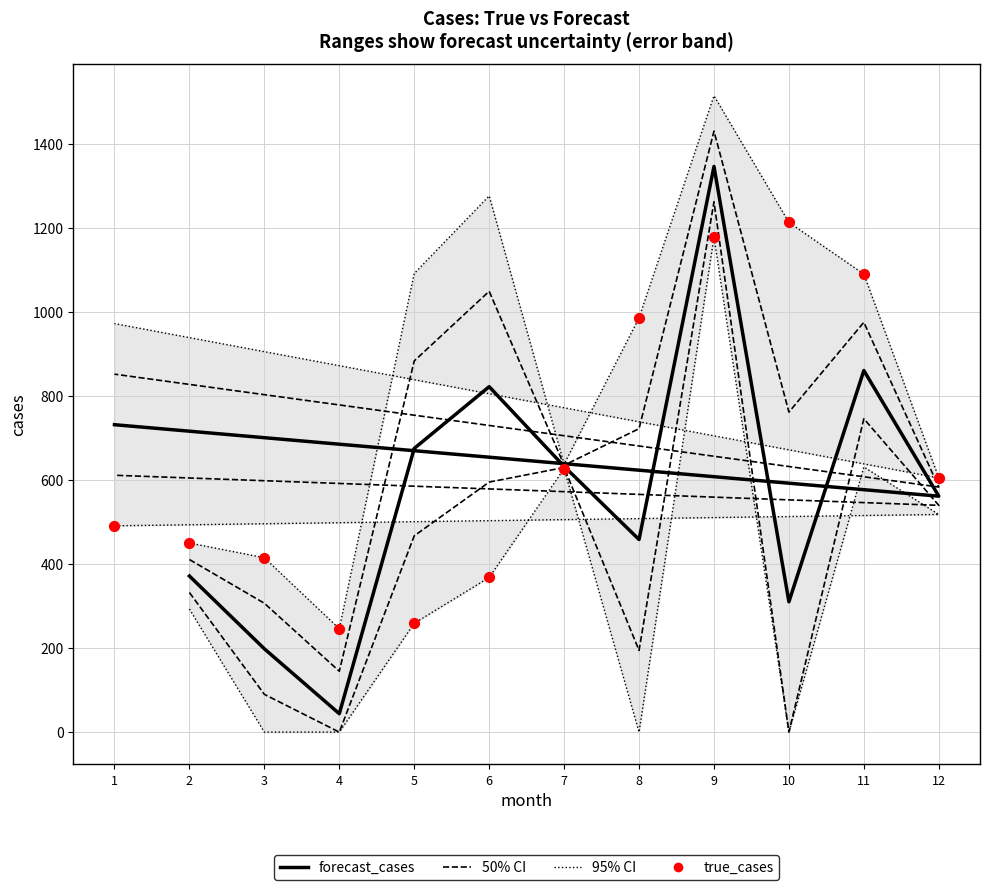

Which series contains the highest Y value?

95% CI